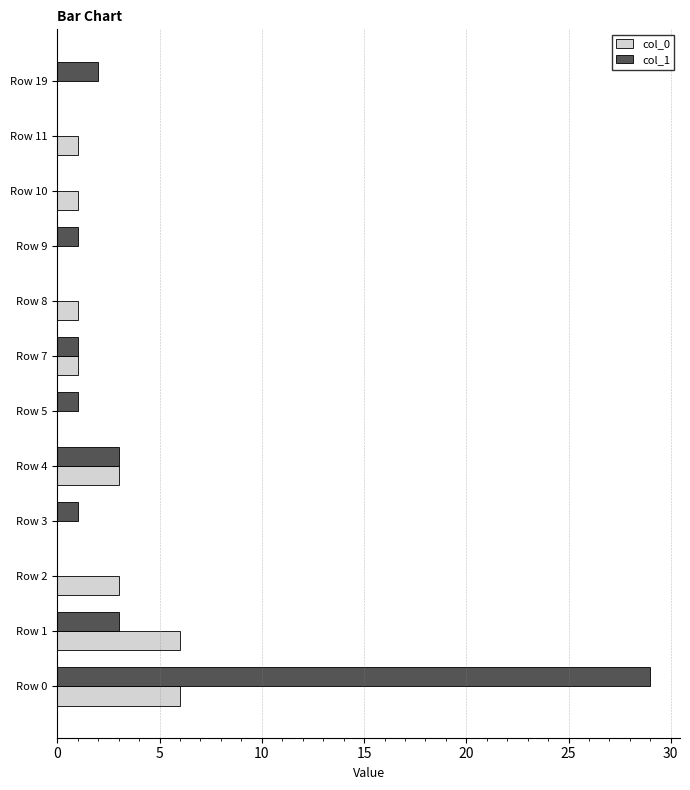

Count the number of data series in this chart.

2